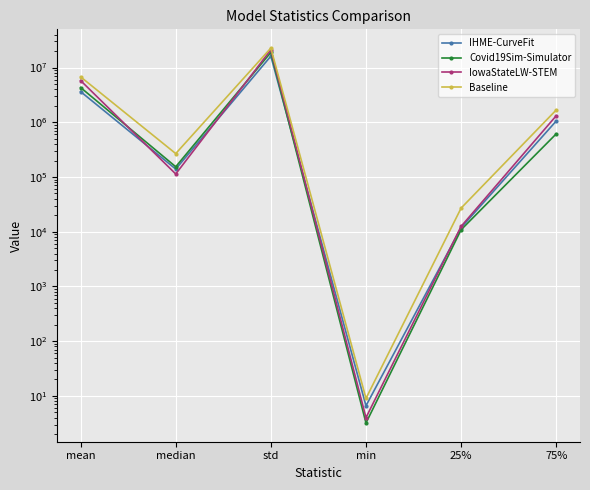

Reading left to right, transcribe all the data shown in this chart.

IHME-CurveFit: 3635755.0	139608.2	16148812.3	6.6	11850.1	1053706.5
Covid19Sim-Simulator: 4316429.7	153919.5	18947436.8	3.2	10867.8	613947.4
IowaStateLW-STEM: 5789806.0	113569.0	21161622.3	4.0	12516.5	1315297.0
Baseline: 6764231.0	267880.2	22689763.1	9.0	27014.1	1677396.0